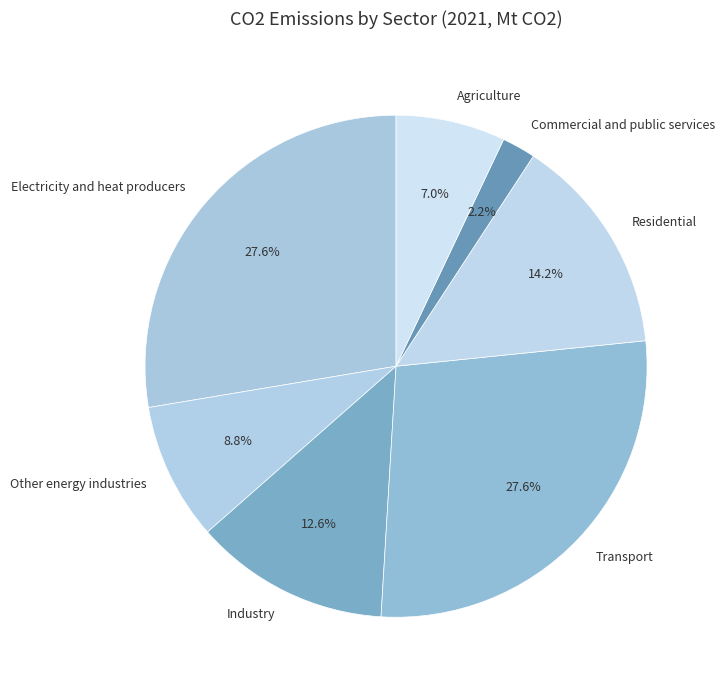

Which slice is the smallest?

Commercial and public services